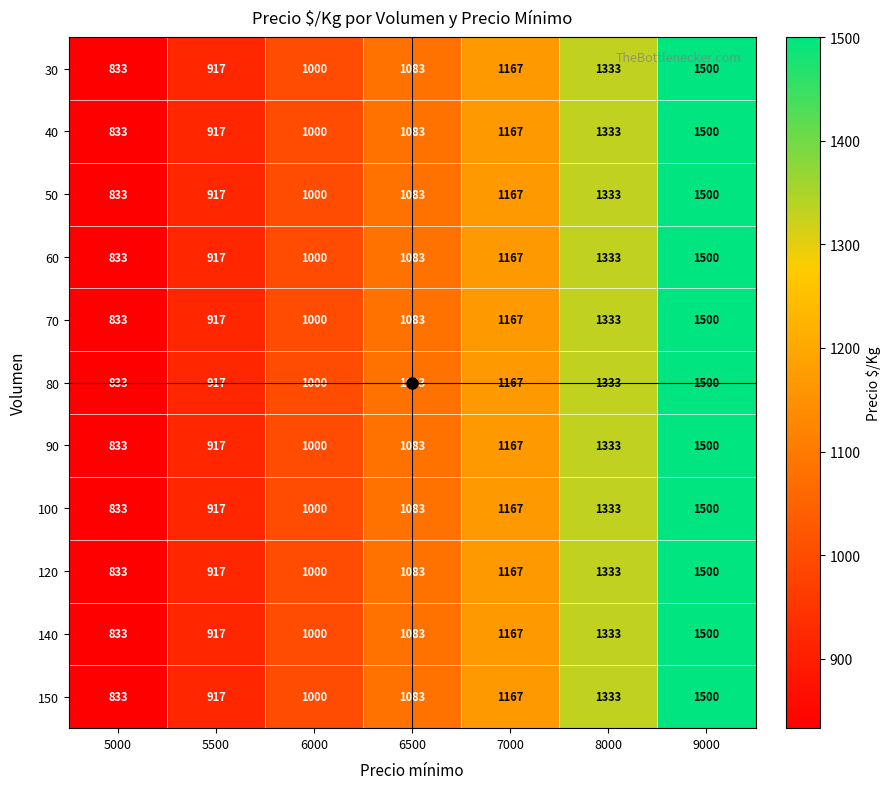

What is the approximate value of 100 at 8000?

1333